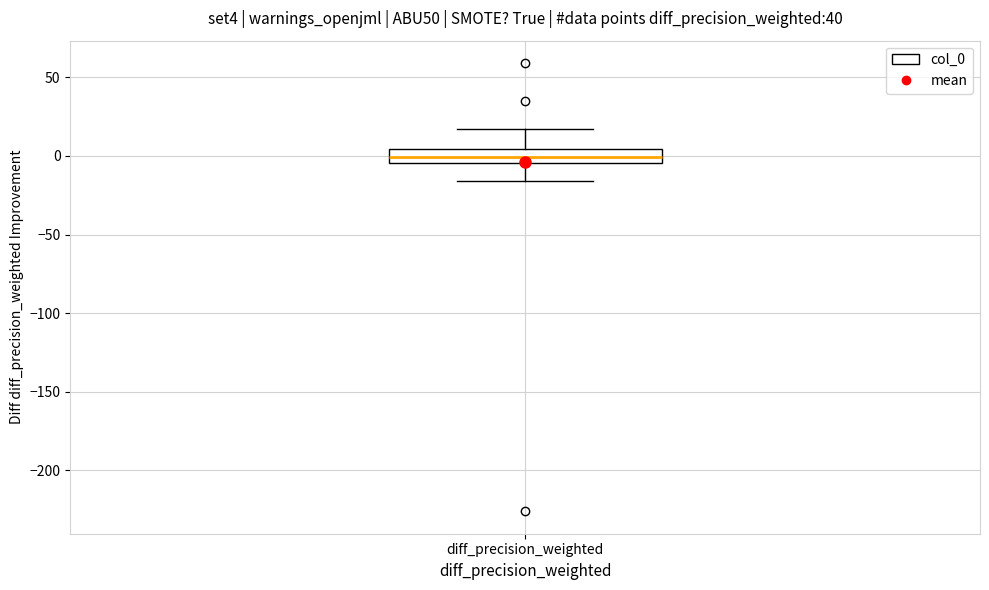

Read this box plot against the y-axis: the position of the median line, the range covered by the box, and the ends of both whiskers. The values are not printed on the chart, so give them approximately, as read against the axis.

median 0, box -5 to 5, whiskers -15 to 15